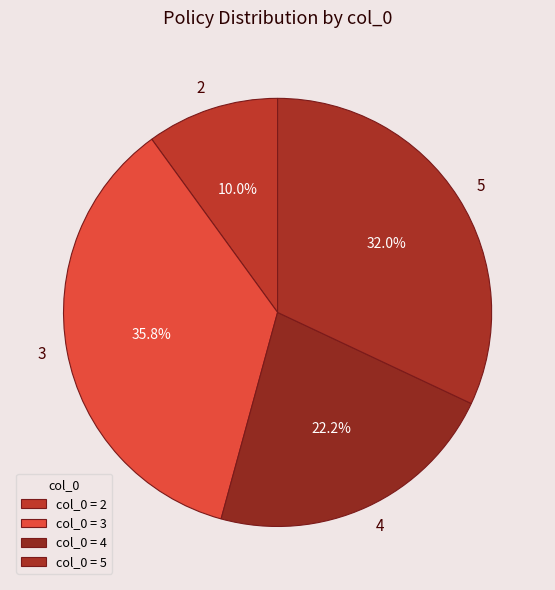

To the nearest percent, what is the average slice percentage?

25%